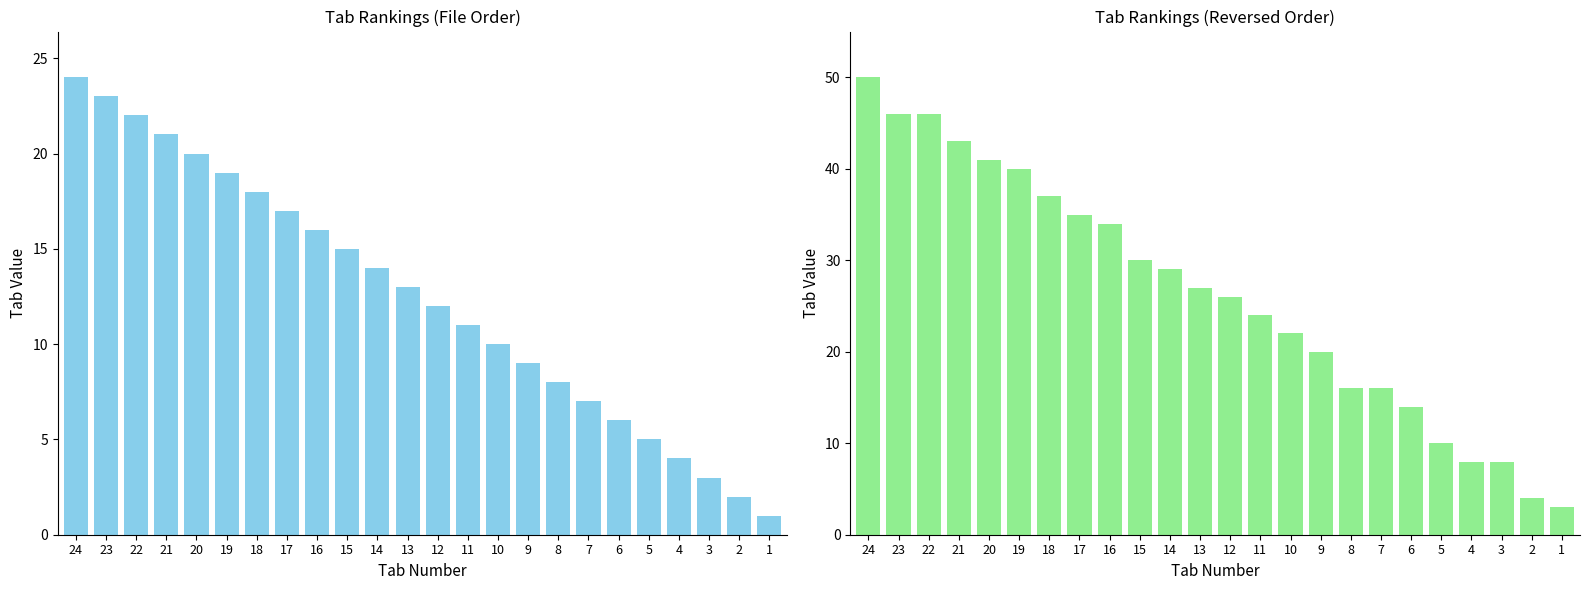

Is it true that Tab equals 21 at 21?

True